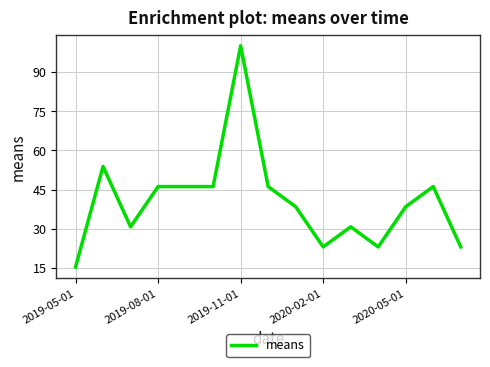

What is the difference between the maximum and minimum values?

84.6